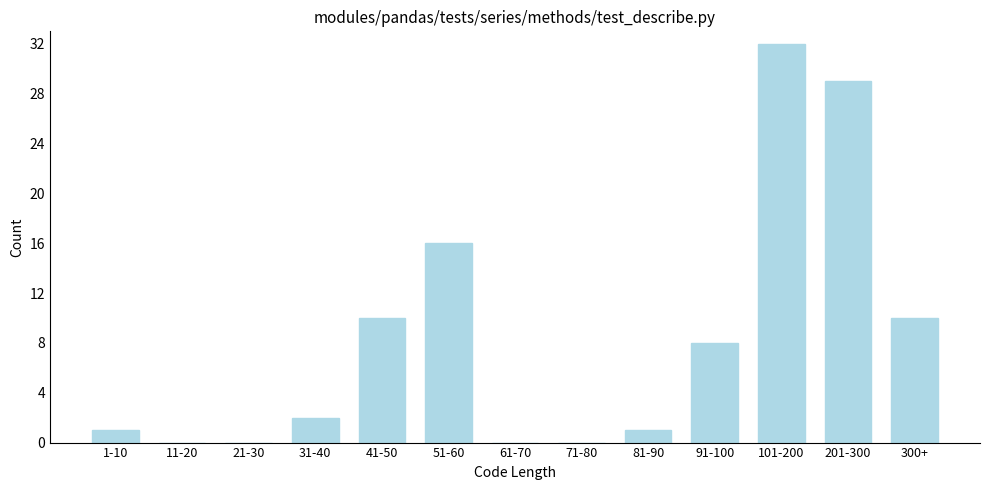

Reading left to right, transcribe all the data shown in this chart.

1-10=1	11-20=0	21-30=0	31-40=2	41-50=10	51-60=16	61-70=0	71-80=0	81-90=1	91-100=8	101-200=32	201-300=29	300+=10